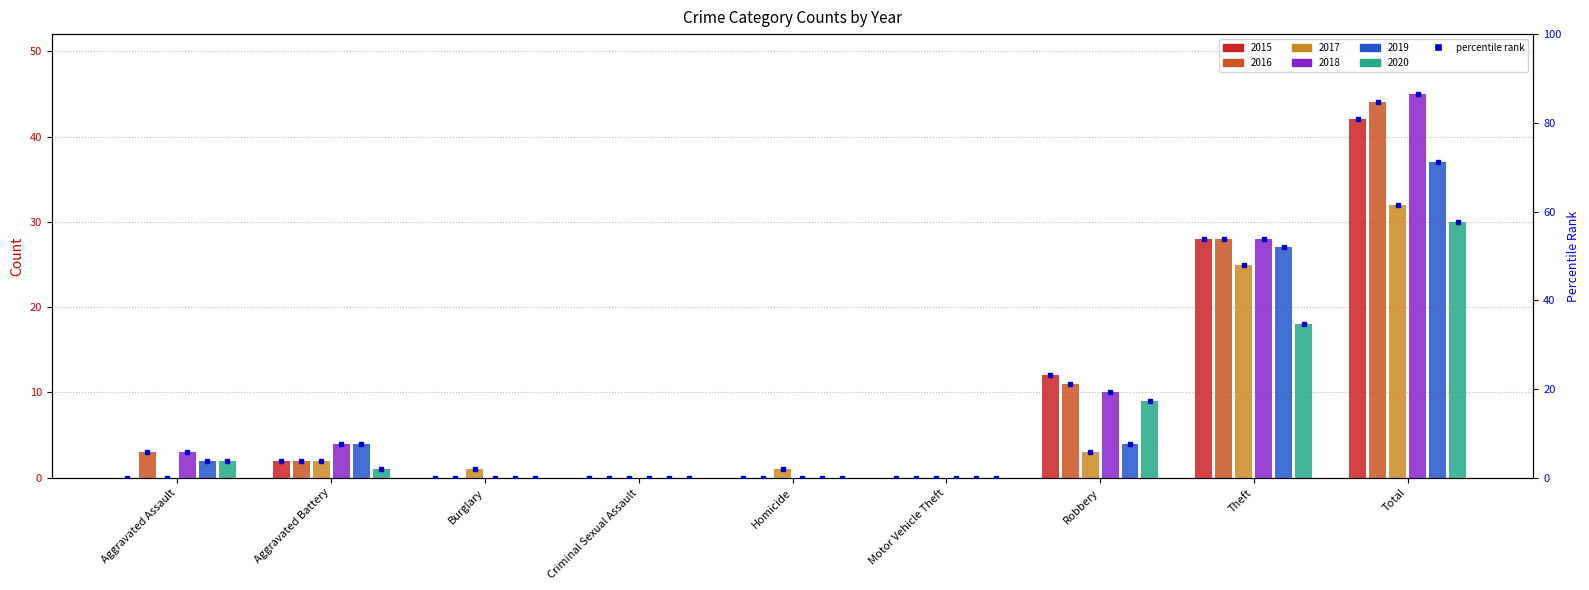

What are all the series names shown in the legend?

2015, 2016, 2017, 2018, 2019, 2020